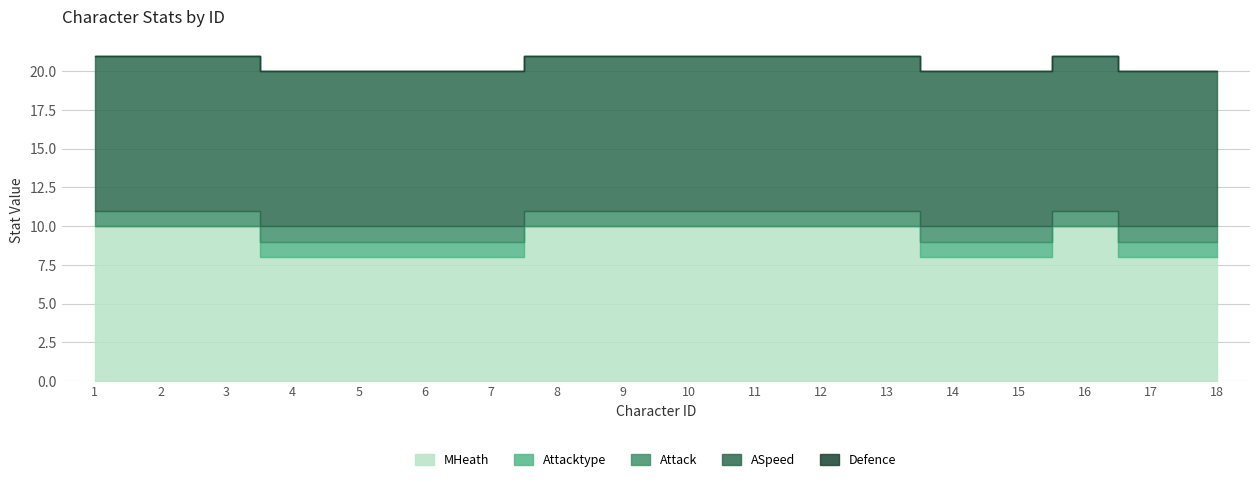

The value of Defence at 14 is 0. True or false?

True